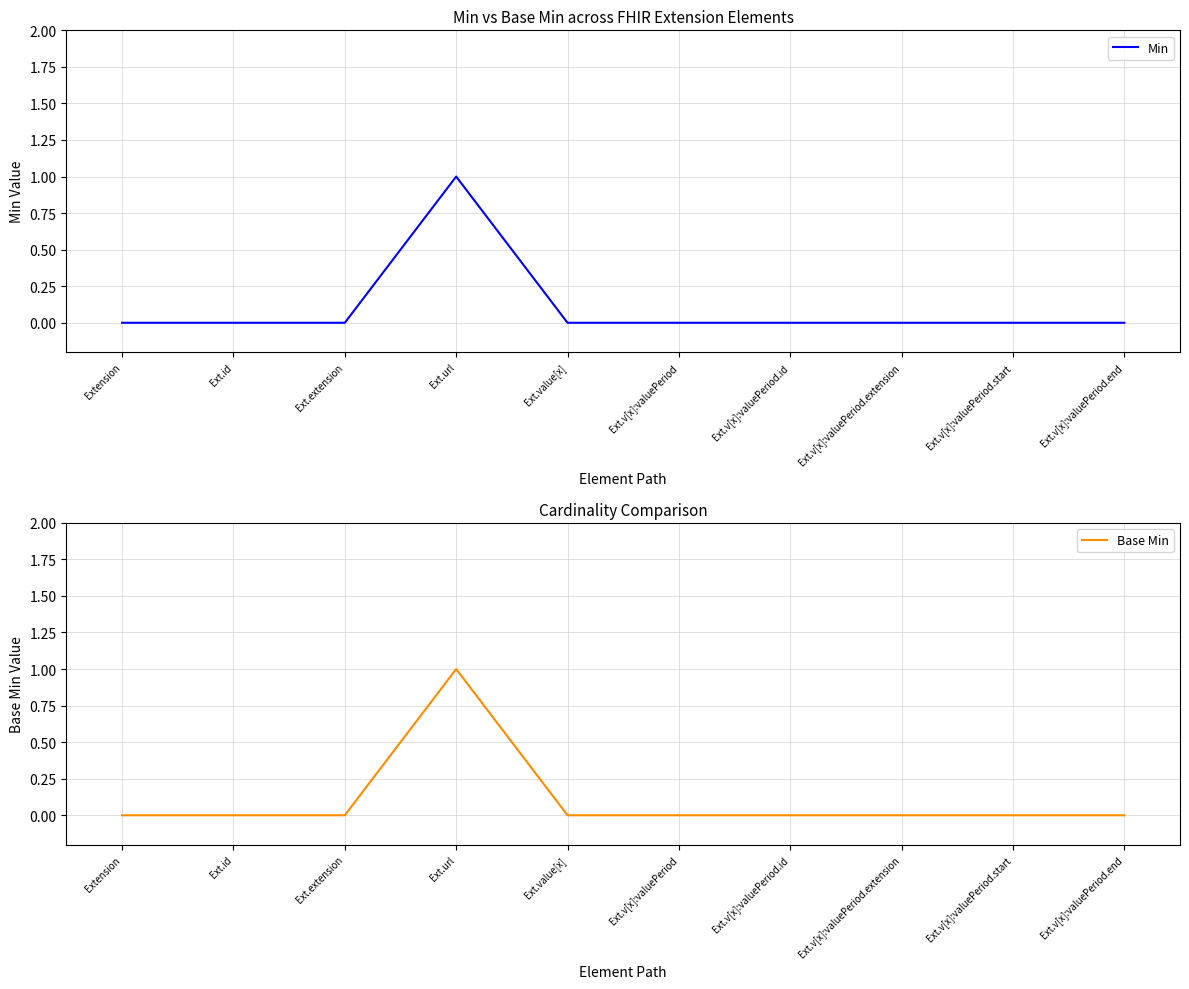

True or false: Min has more than 2 points higher than both neighbors.

False